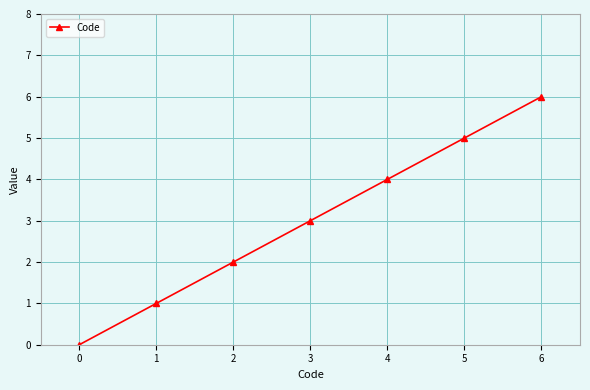

How many data points are less than 3?

3